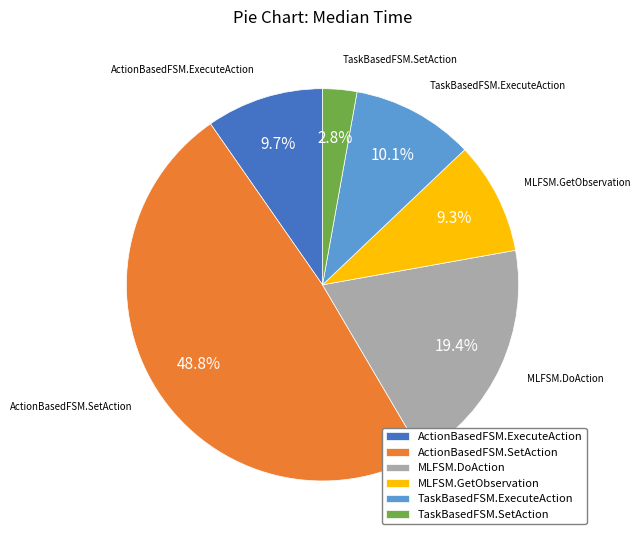

Is it true that MLFSM.GetObservation is 1% of the pie?

False